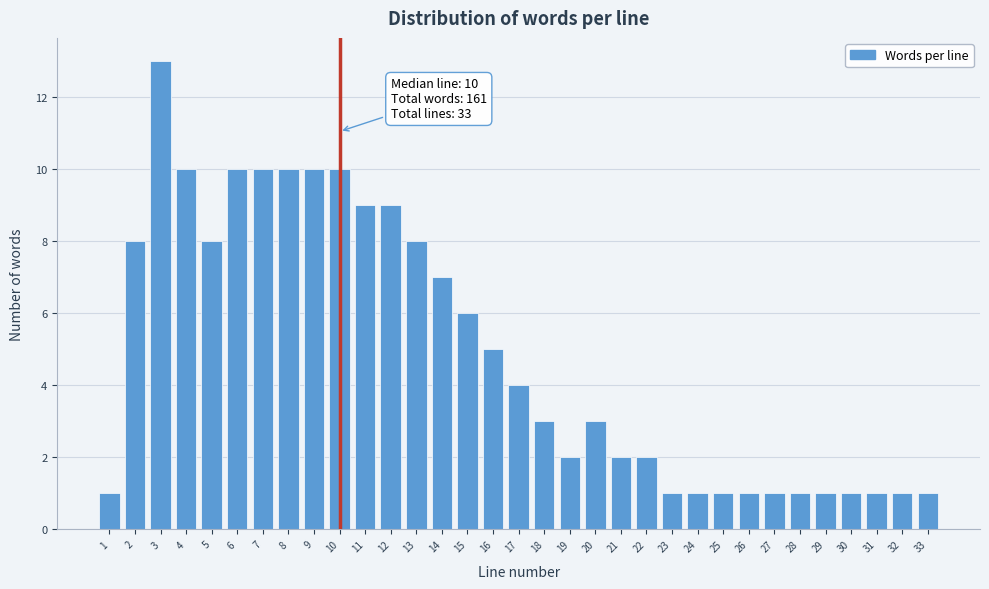

What is the change in value from 8 to 33?

-9